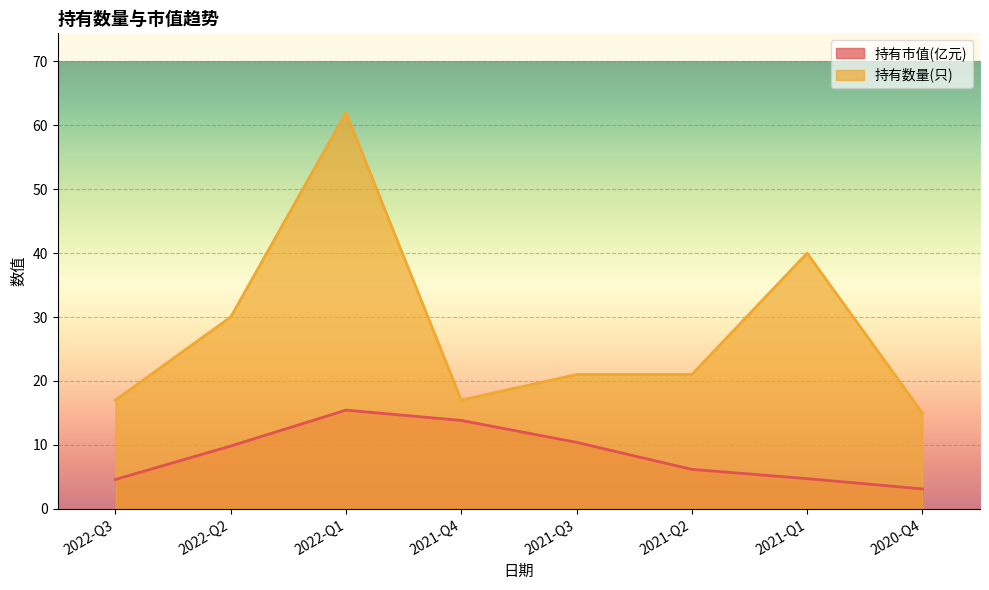

How many lines are shown in the chart?

2